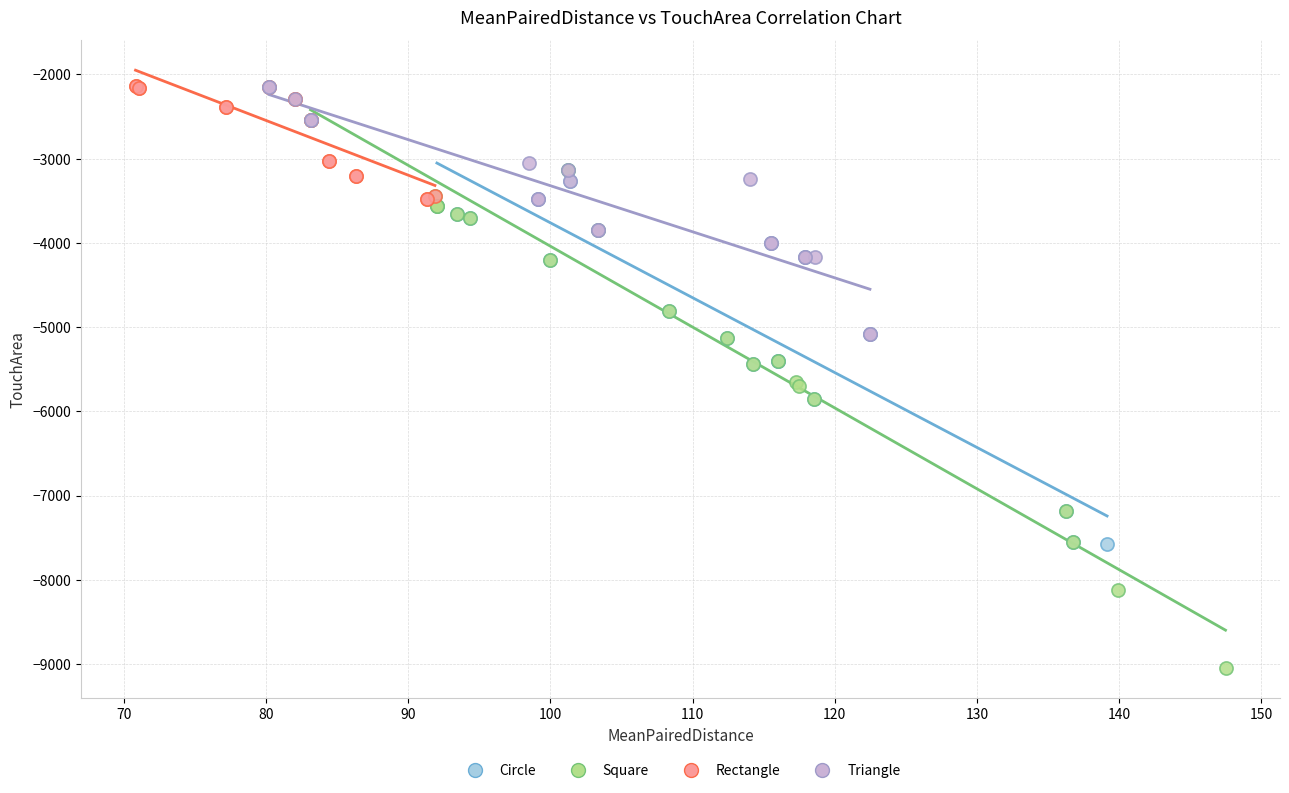

Which series contains the lowest Y value?

Square